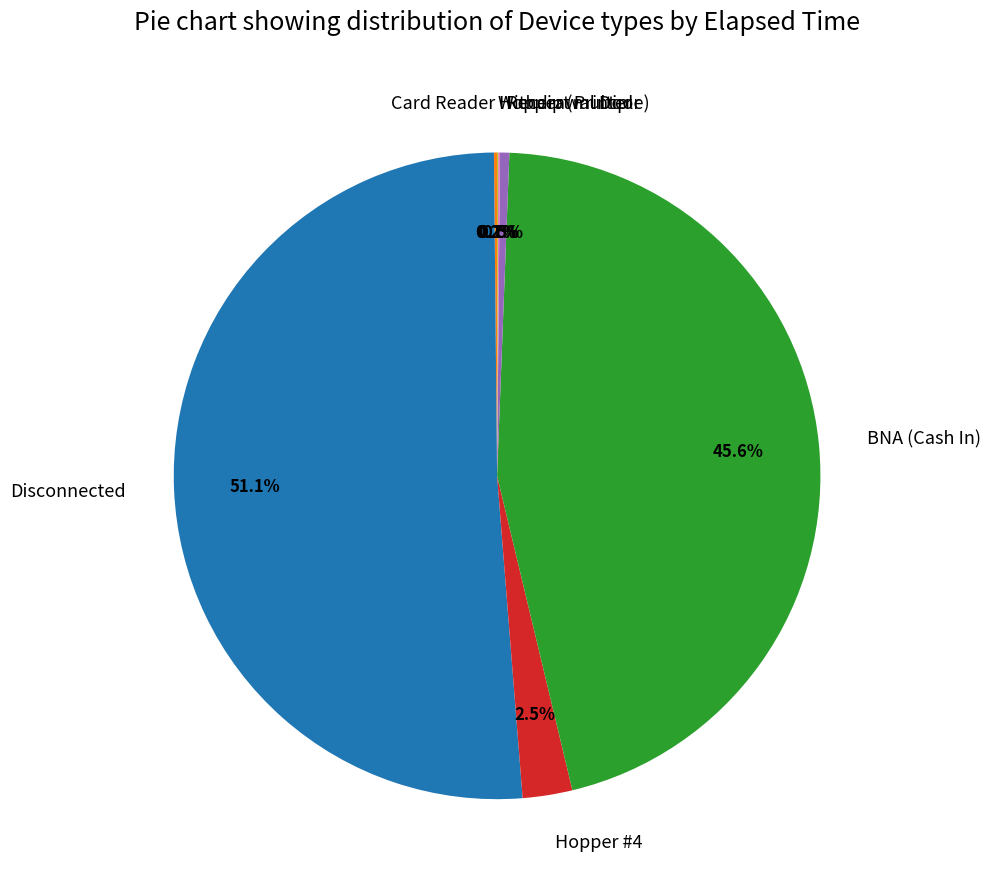

To the nearest percent, what is the difference between the Disconnected and Receipt Printer slice percentages?

51%